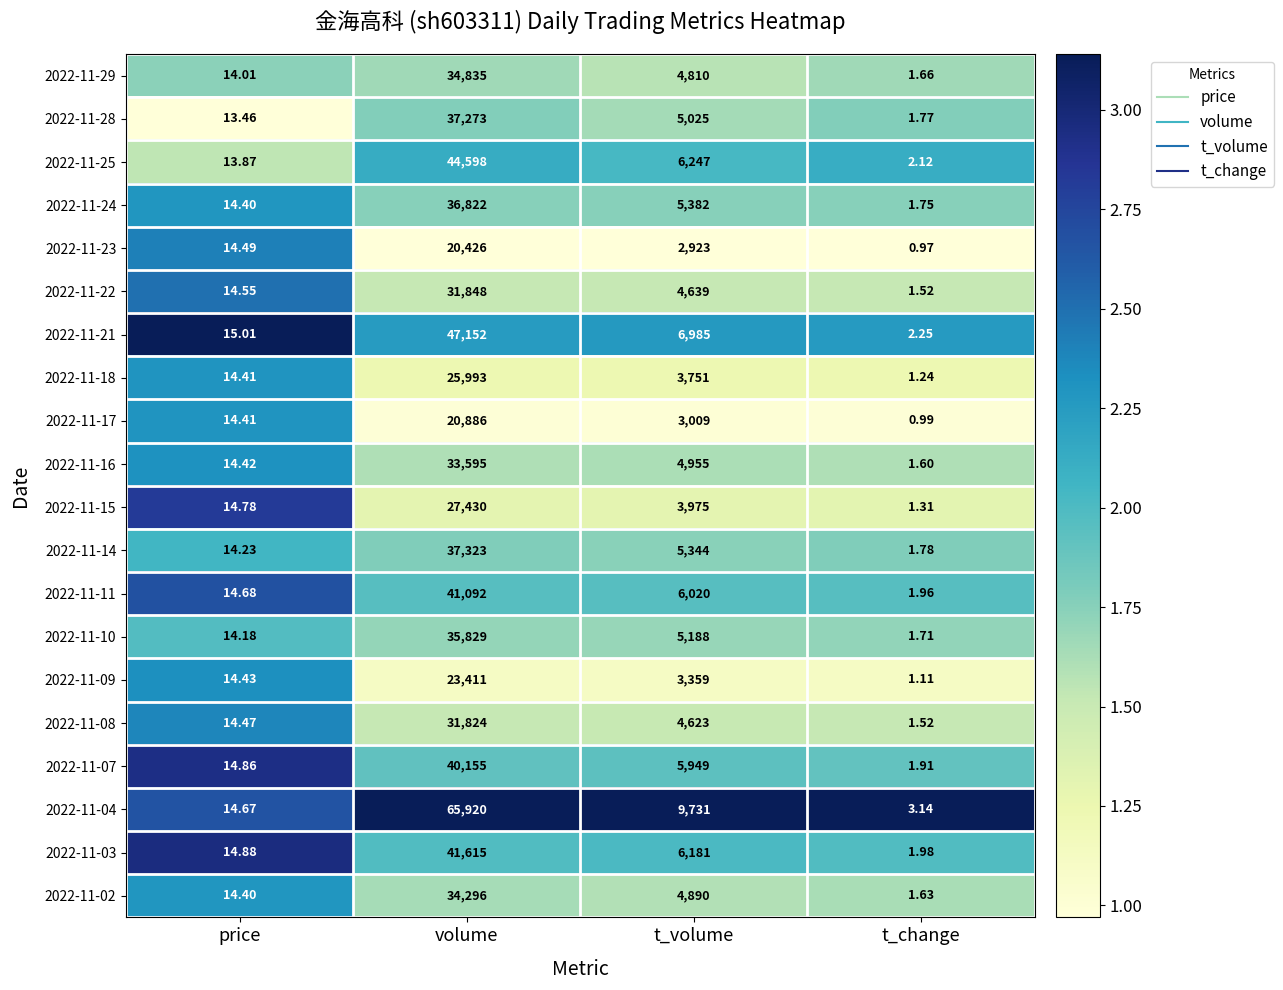

At which category is the sum across all series the highest?

volume